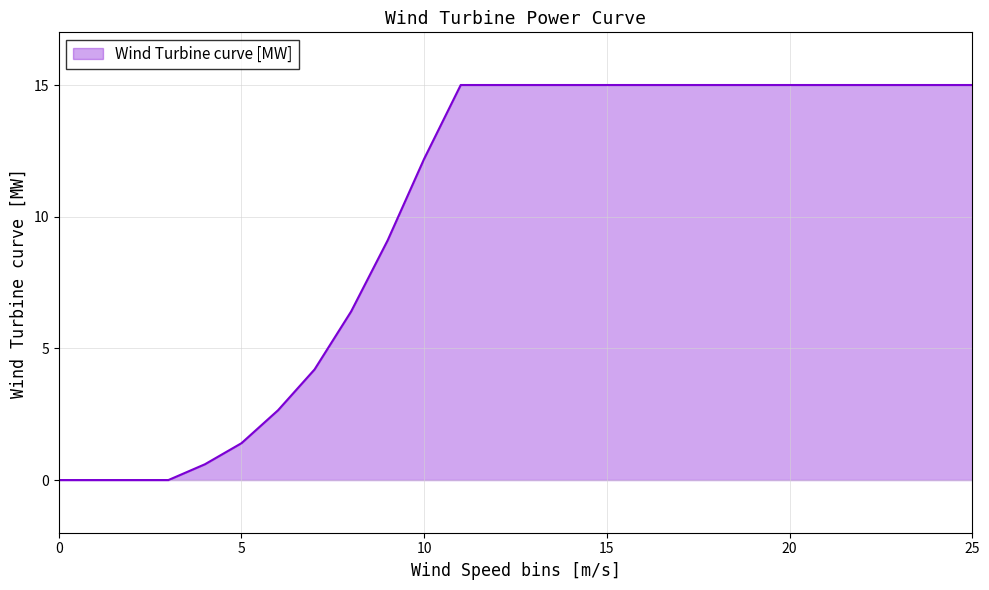

What is the difference between the maximum and minimum values?

15.0